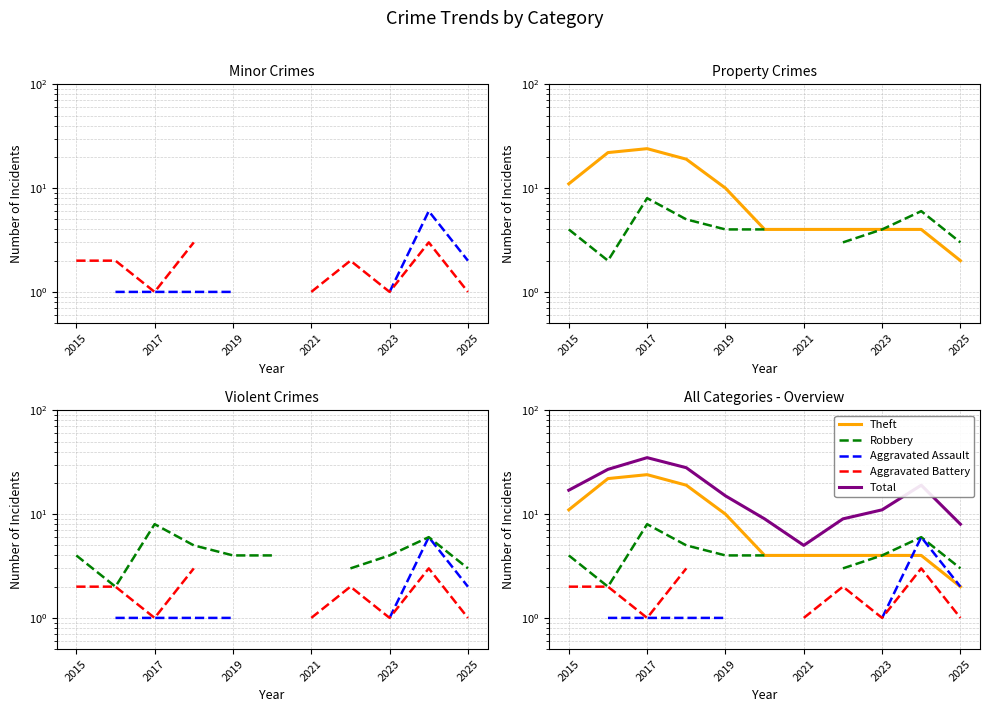

How many Robbery values are between 3 and 6?

8